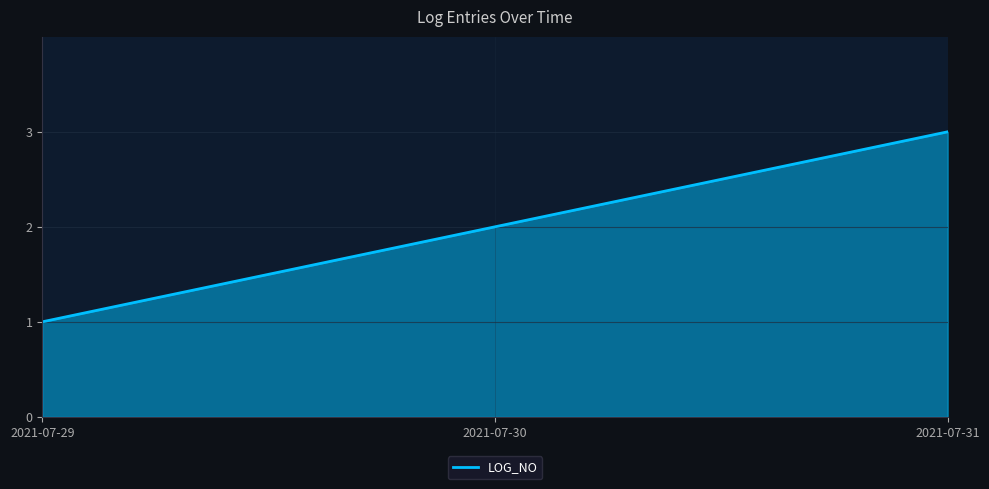

Is it true that the value at 2021-07-29 is 0?

False